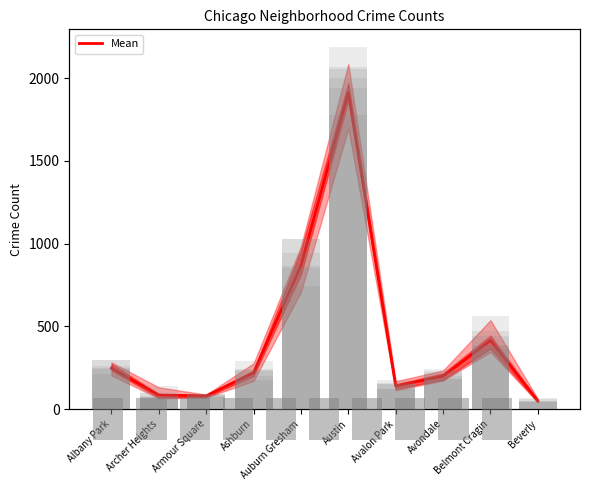

Reading left to right, what are all the values shown in this chart?

246.7	84.3	79.2	219.3	867.0	1912.7	138.8	198.7	414.3	49.0